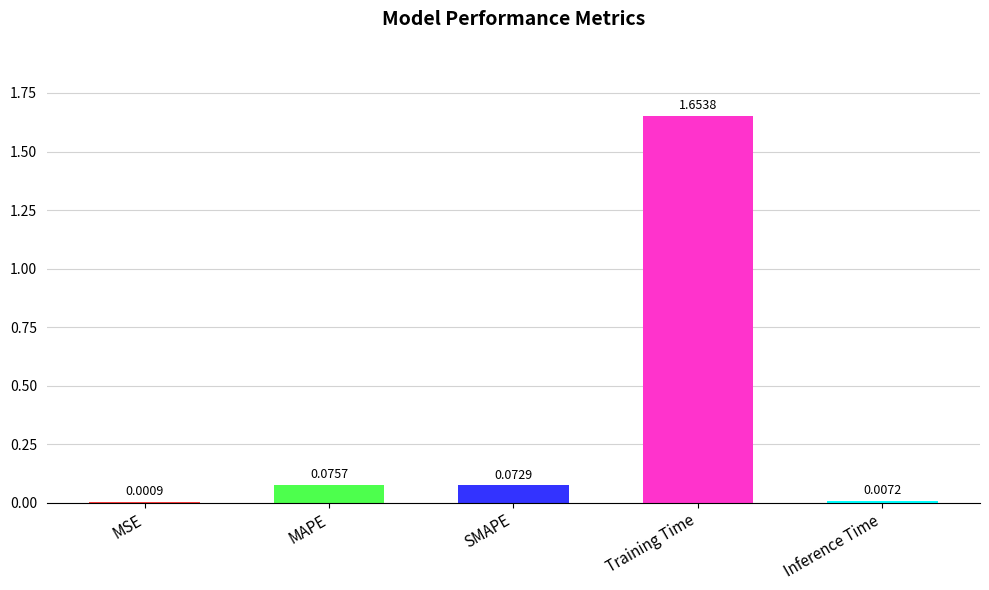

At which category does the chart reach its peak across all series?

Training Time